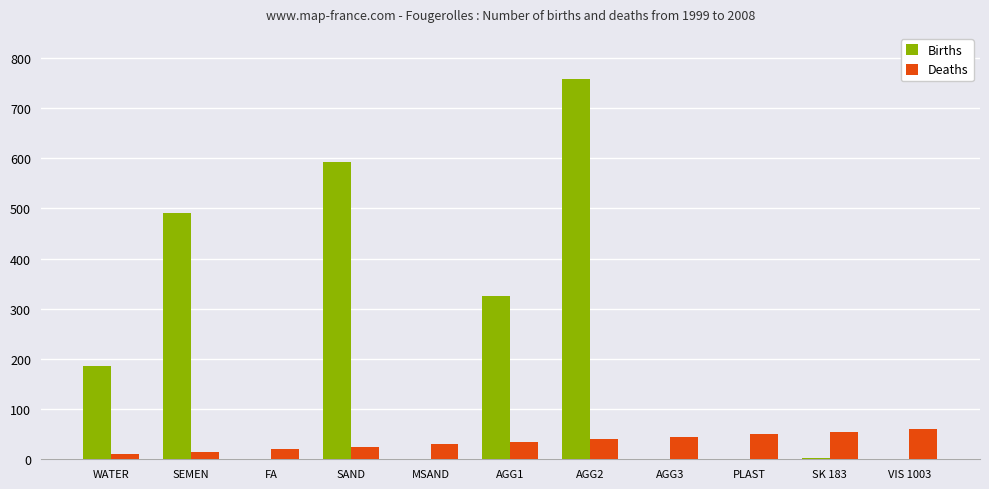

Is it true that Births equals 250.1 at WATER?

False